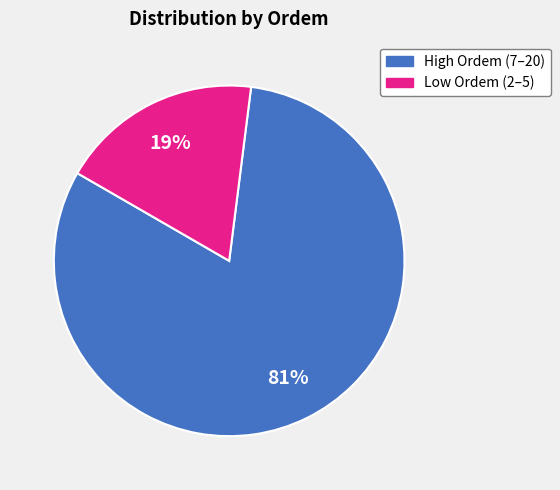

To the nearest percent, what is the average slice percentage?

50%